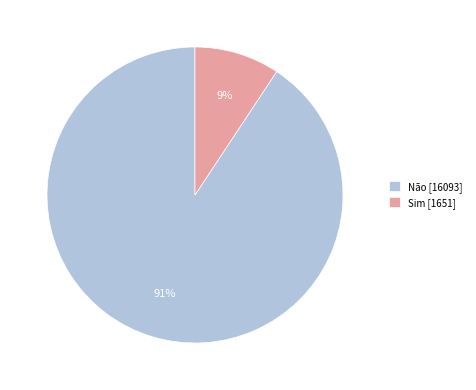

How many segments does this pie chart have?

2